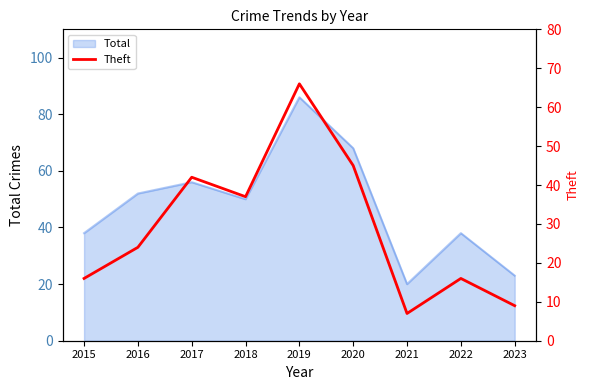

The value at 2023 is 14. True or false?

False